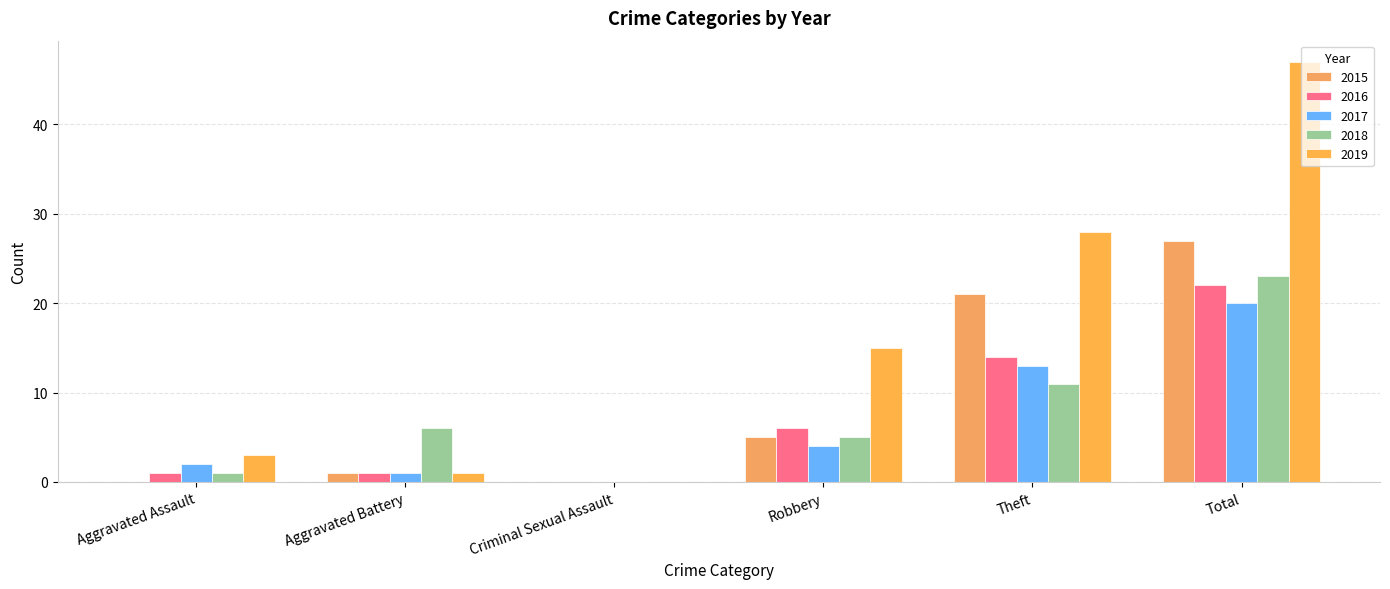

How many series are shown in this chart?

5